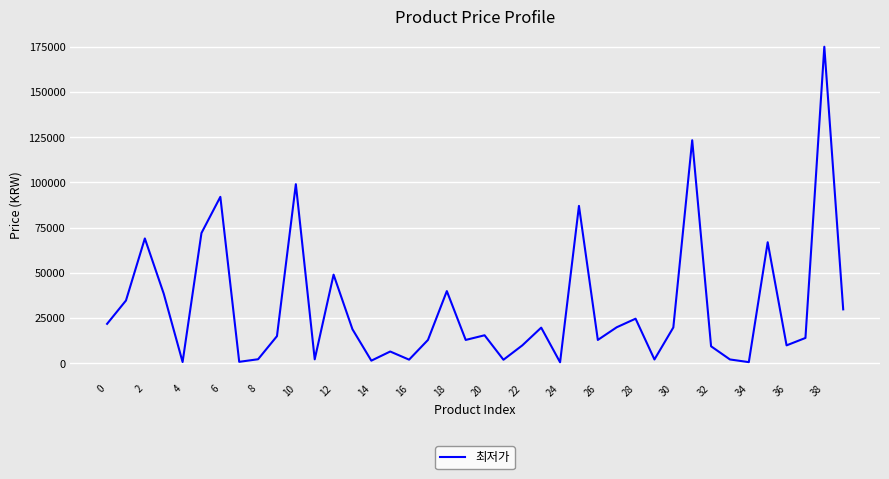

Count the number of categories in the chart.

40